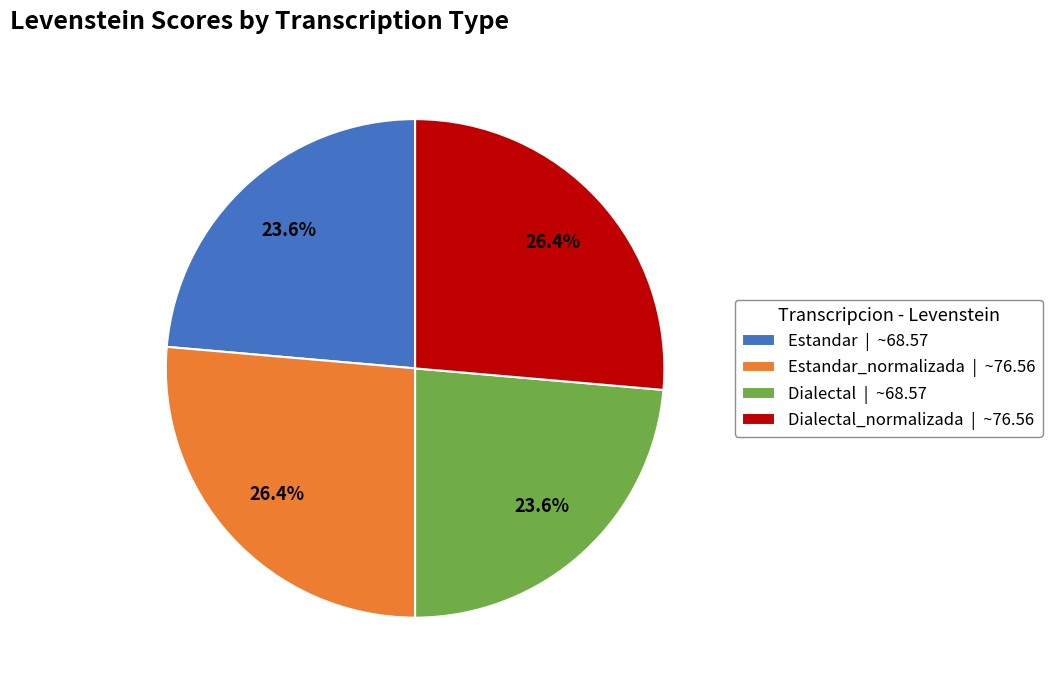

What is the total percentage of Estandar | ~68.57 and Dialectal_normalizada | ~76.56?

50.0%